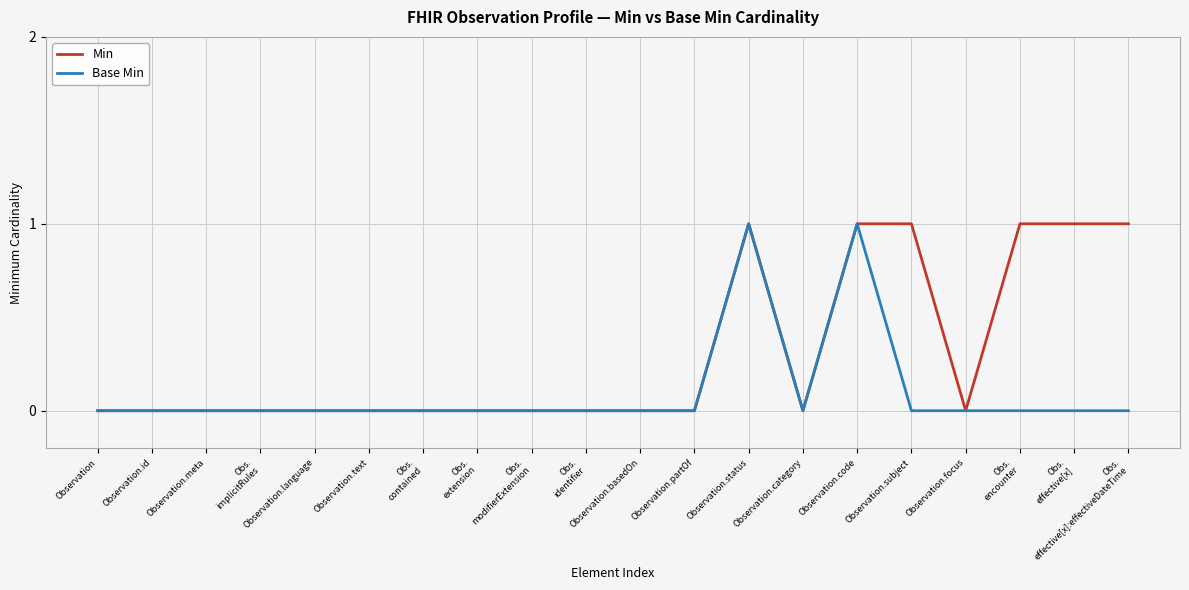

Which series has the largest total across all categories?

Min